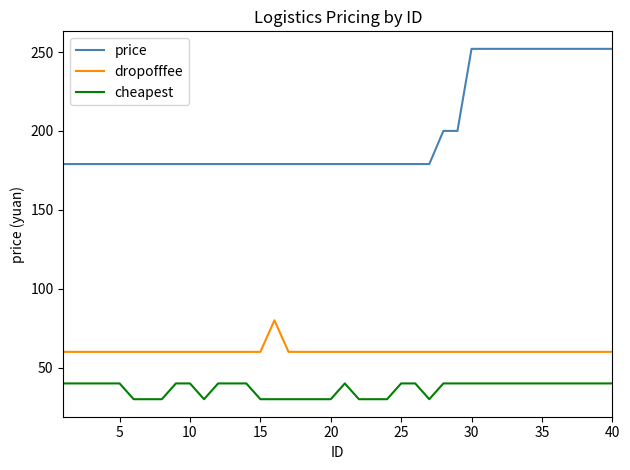

Which series has the widest spread of values?

price